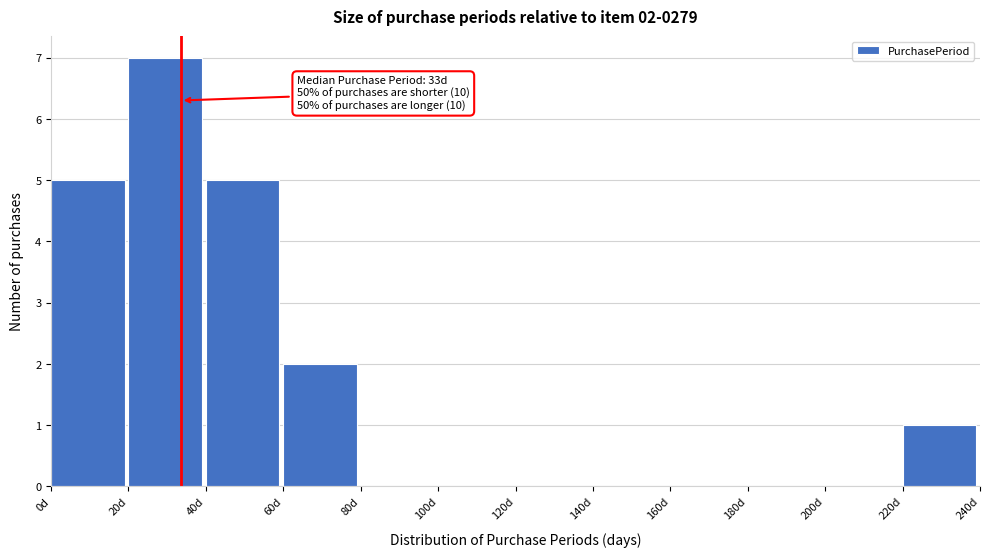

Which range on the x-axis has the tallest bar?

20 to 40